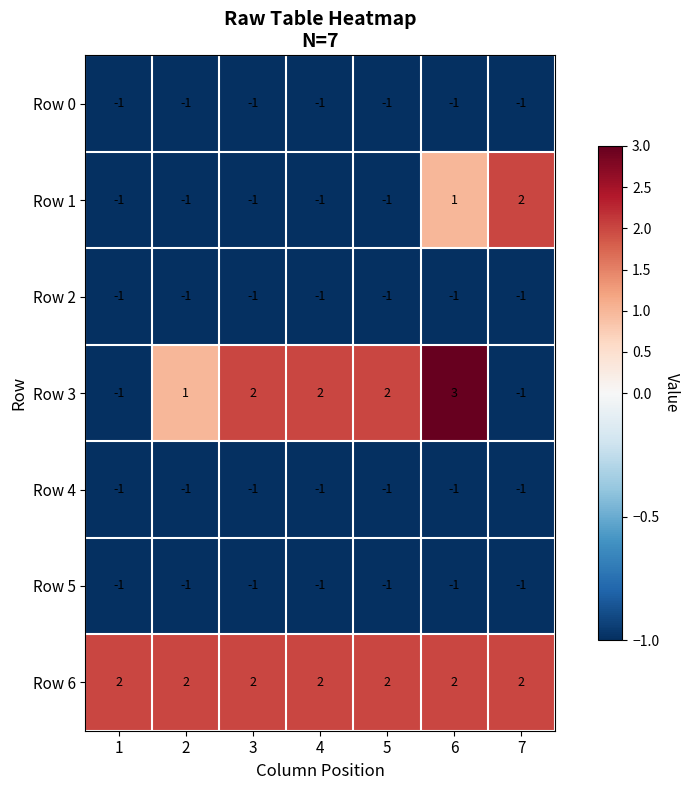

Which series has the largest range (max minus min)?

Row 3